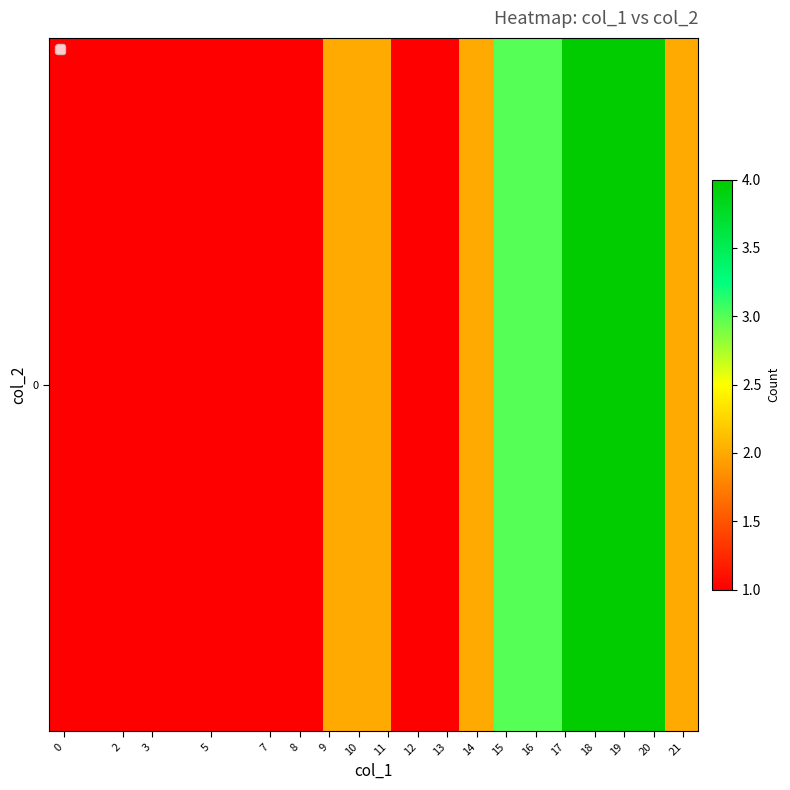

List the labels in order of value, smallest first.

0, 2, 3, 5, 7, 8, 9, 10, 13, 14, 11, 12, 15, 21, 16, 17, 18, 19, 20